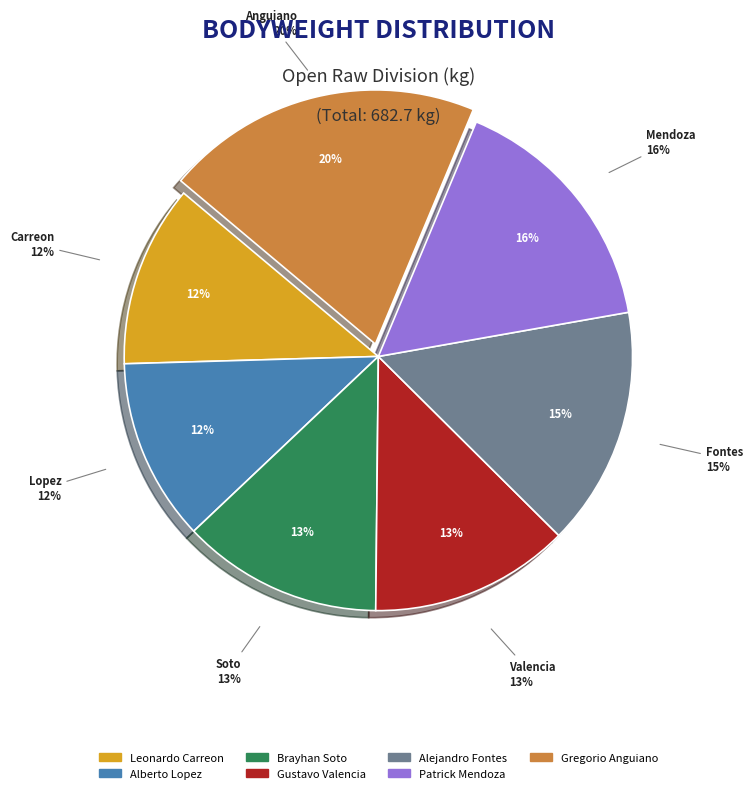

Do Brayhan Soto and Gustavo Valencia together represent more than half of the pie?

No